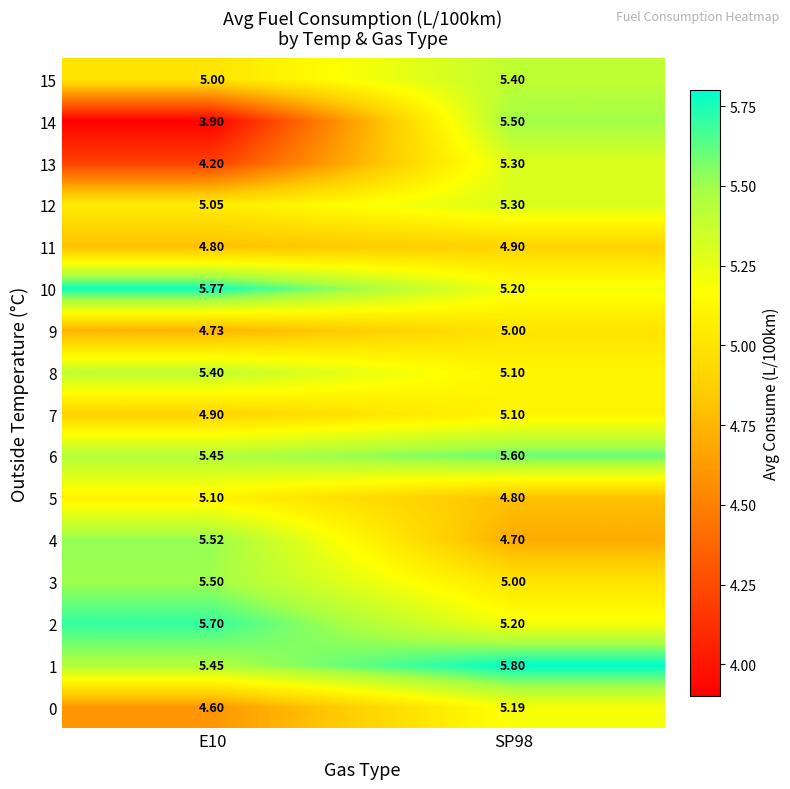

At which category is the sum across all series the highest?

SP98